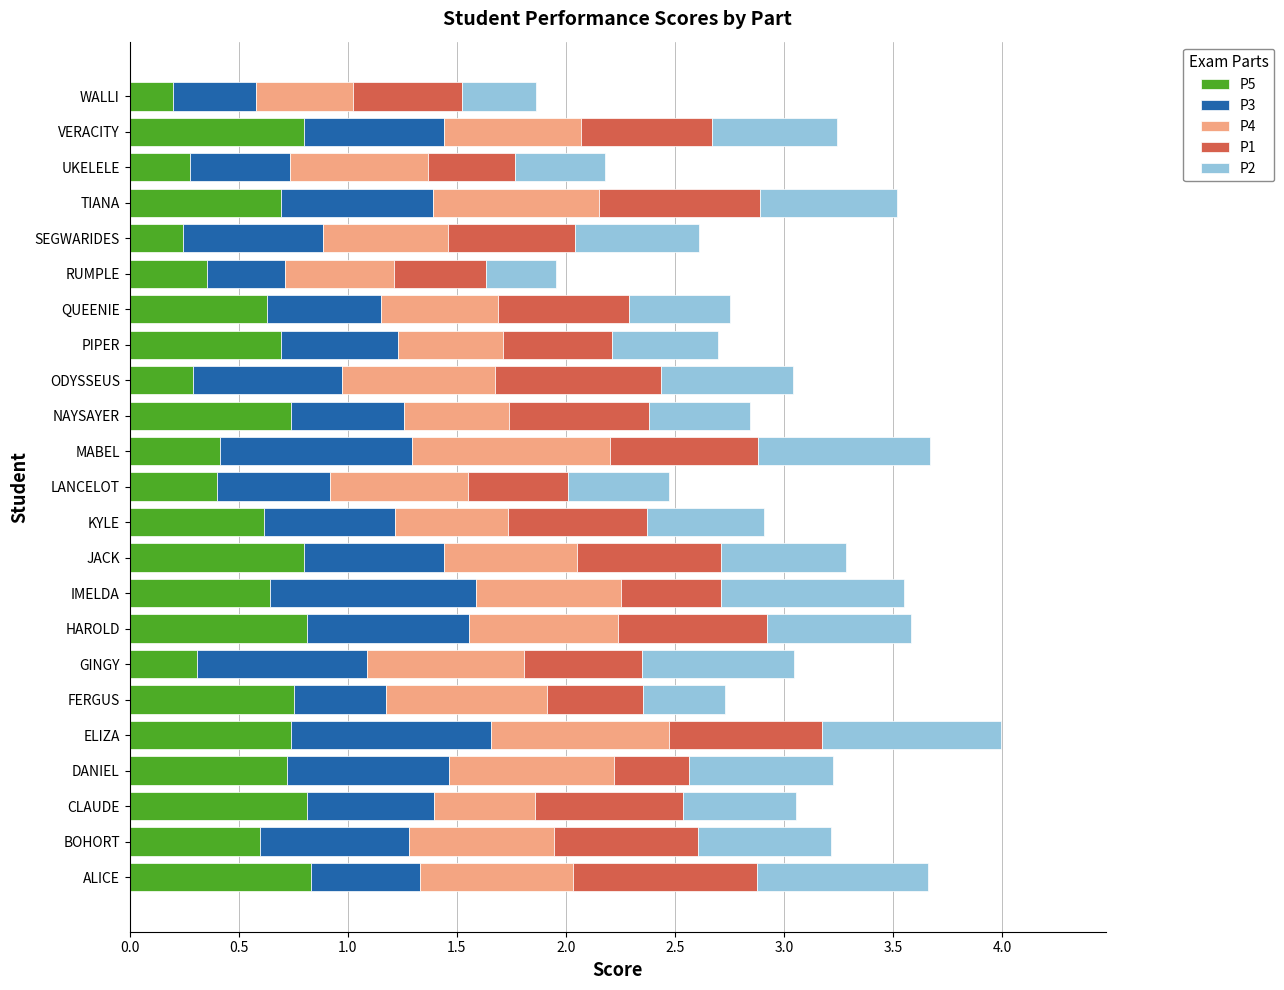

The P5 series shows 0.7 at NAYSAYER. True or false?

True